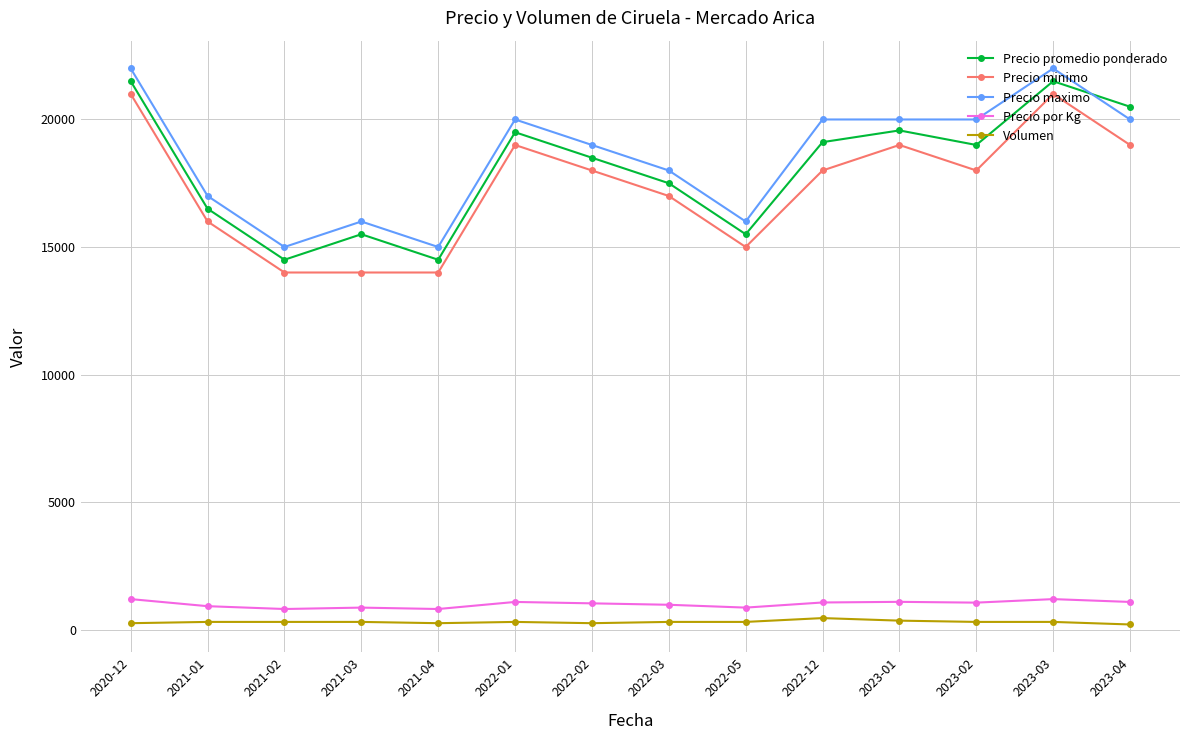

What is the difference between the Precio maximo values at 2022-01 and 2021-01?

3000